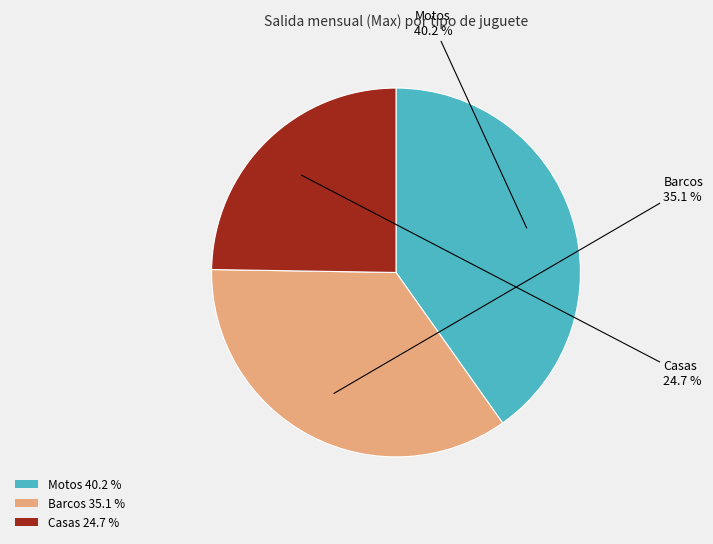

Count the number of slices in the pie.

3